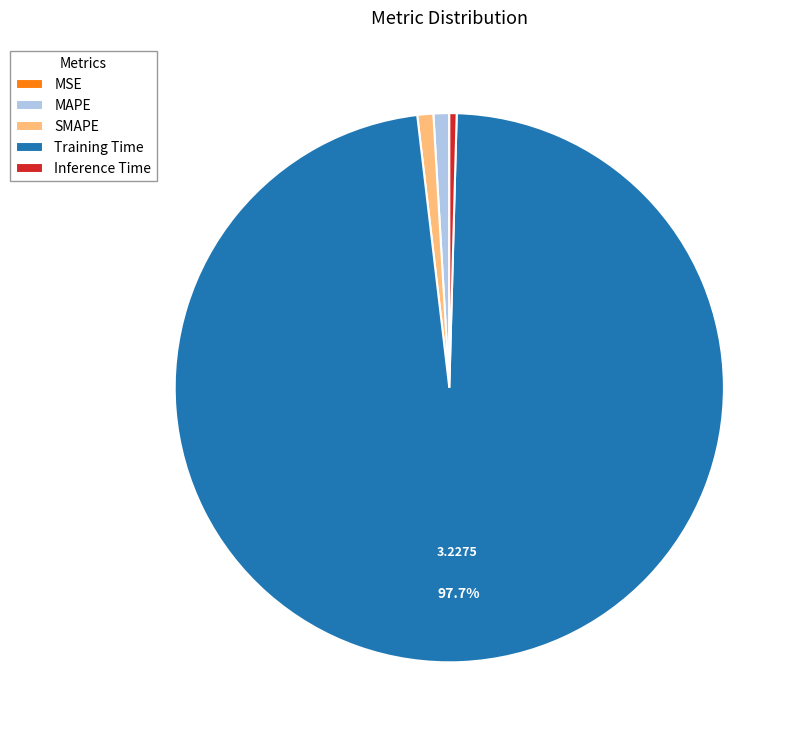

Which slice represents more than half of the pie?

Training Time